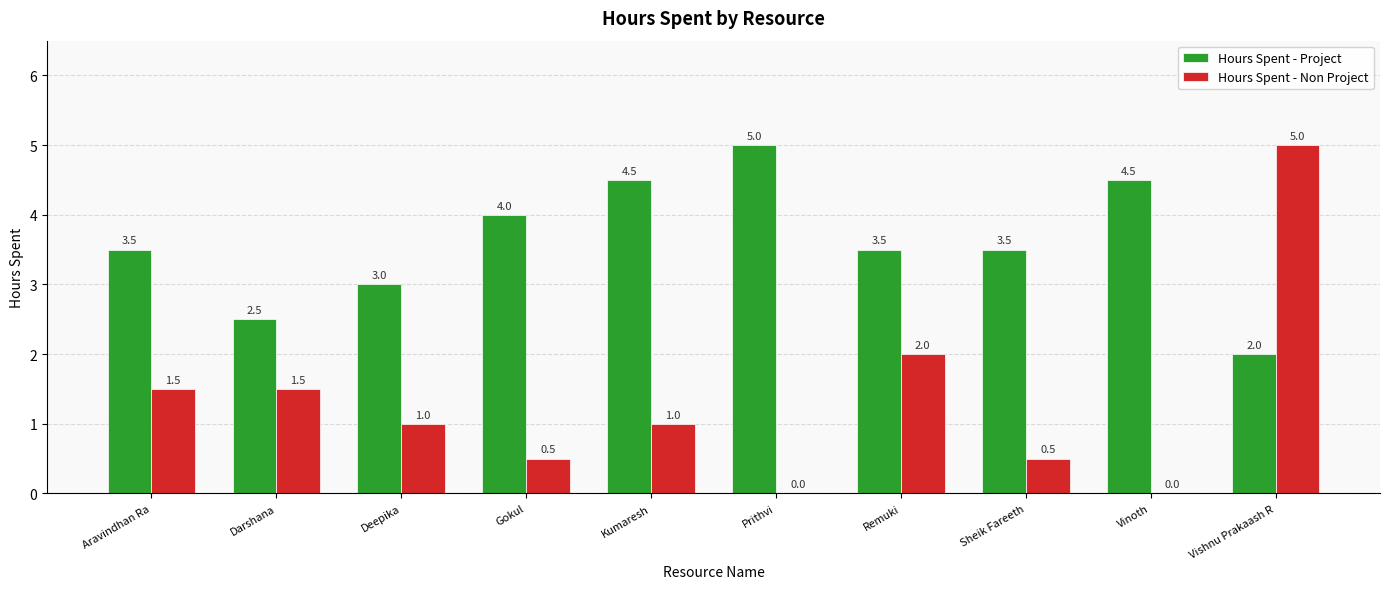

Count the Hours Spent - Project values in the range 3 to 4.

5